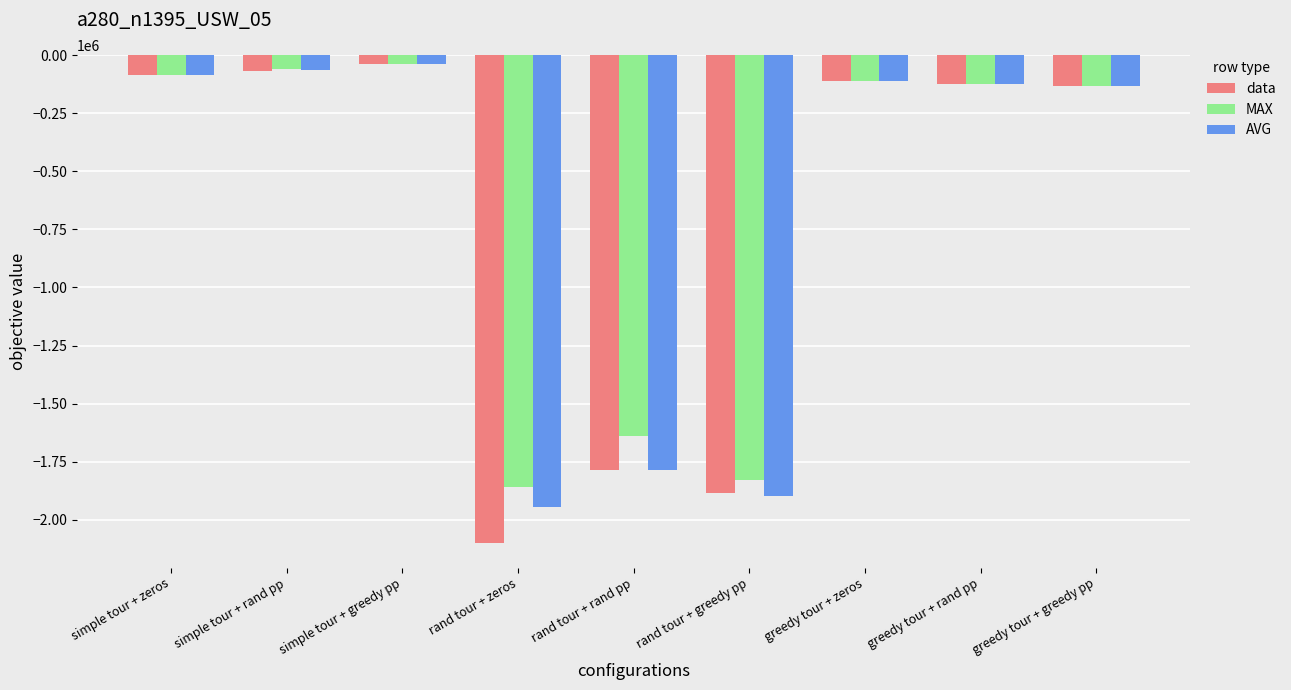

What is the difference between the maximum and minimum values in the MAX series?

1818690.0